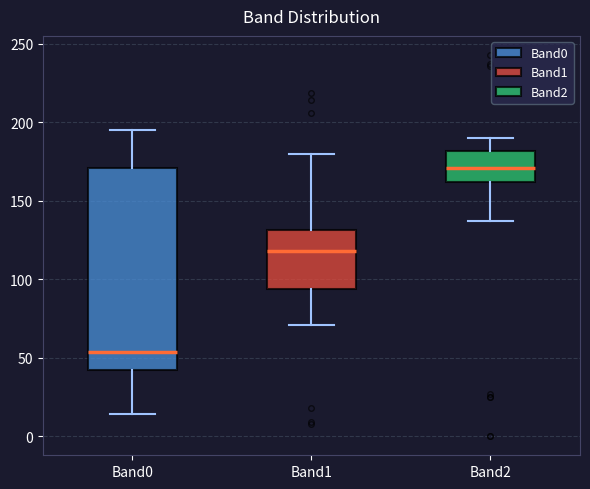

Which box's median line is the highest?

Band2